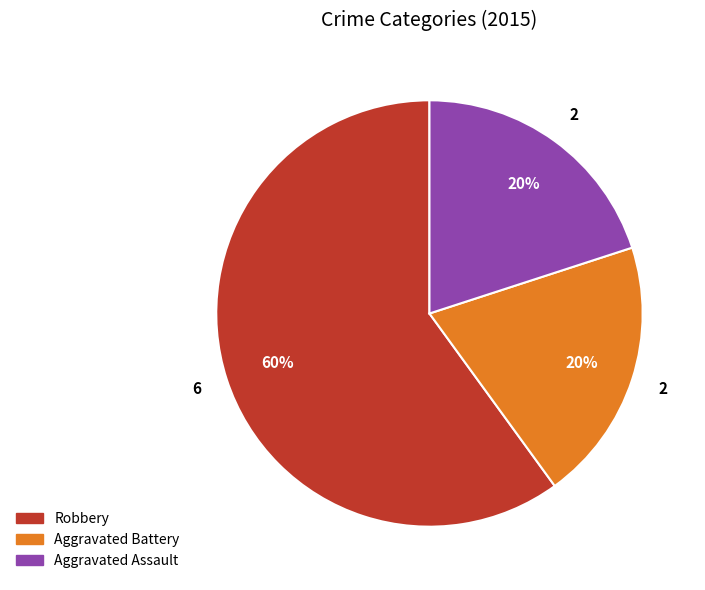

Is it true that Robbery is 49% of the pie?

False